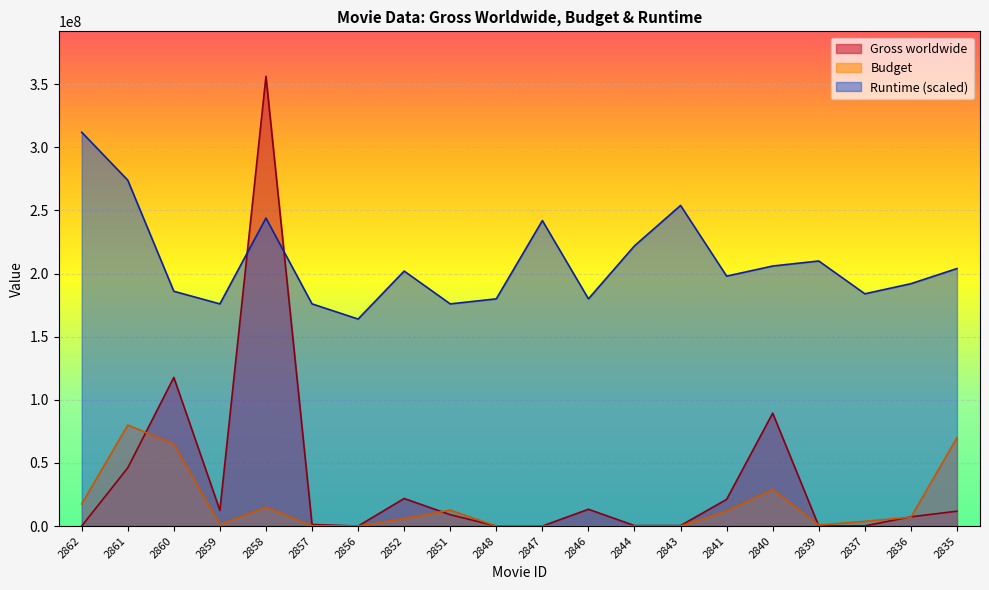

What is the highest value of the Runtime series?

312000000